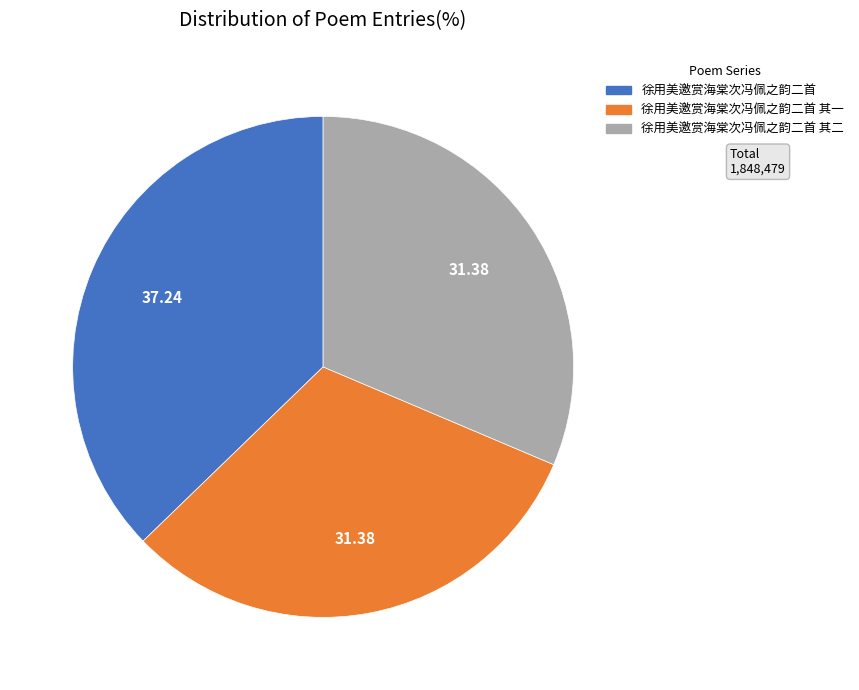

Do 徐用美邀赏海棠次冯佩之韵二首 其二 and 徐用美邀赏海棠次冯佩之韵二首 其一 together represent more than half of the pie?

Yes